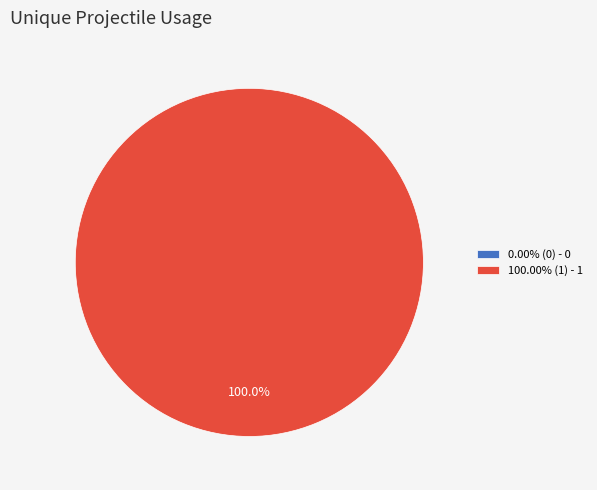

True or false: 0 accounts for 1% of the total.

False